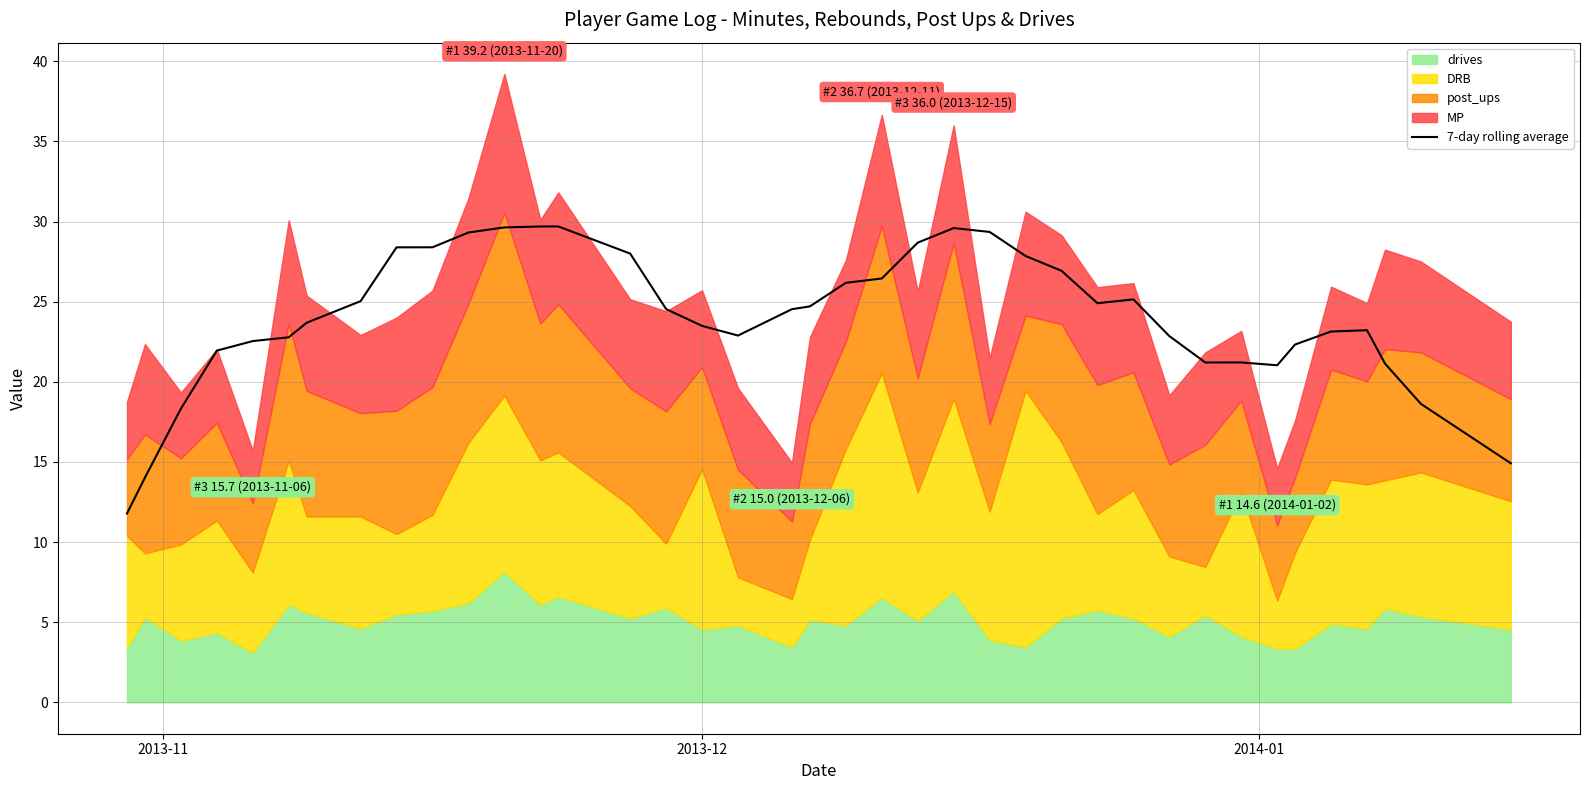

What is the highest value of the 7-day rolling average series?

29.7